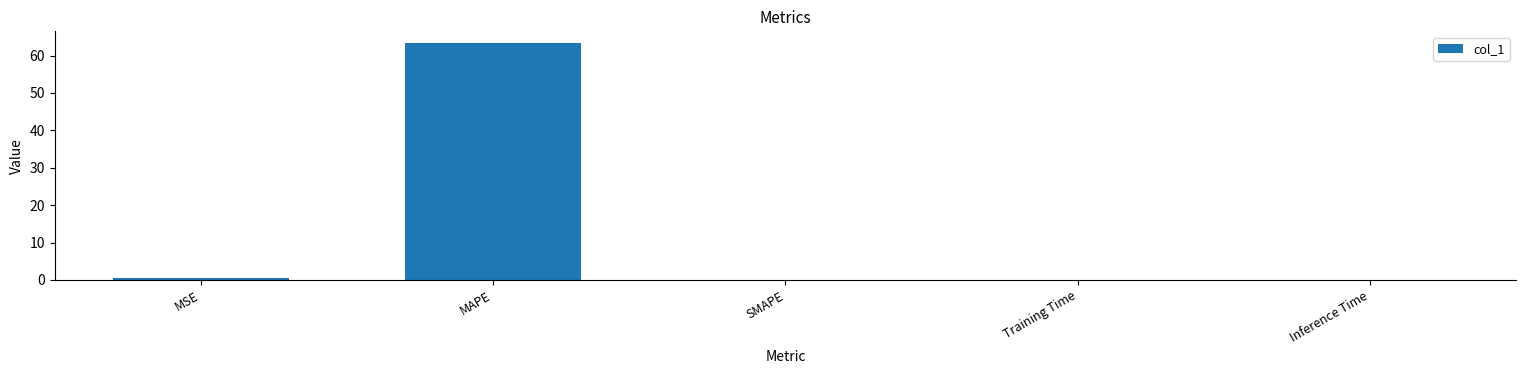

At which category does the chart reach its peak across all series?

MAPE